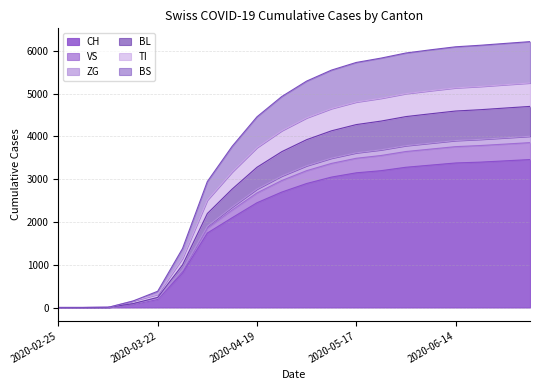

Reading right to left, transcribe all the data shown in this chart.

CH: 2020-07-05=3460	2020-06-28=3430	2020-06-21=3400	2020-06-14=3380	2020-06-07=3330	2020-05-31=3280	2020-05-24=3200	2020-05-17=3150	2020-05-10=3050	2020-05-03=2900	2020-04-26=2700	2020-04-19=2450	2020-04-12=2100	2020-04-05=1742	2020-03-29=806	2020-03-22=192	2020-03-15=79	2020-03-08=3	2020-03-01=0	2020-02-25=0
VS: 2020-07-05=4703	2020-06-28=4665	2020-06-21=4626	2020-06-14=4595	2020-06-07=4531	2020-05-31=4465	2020-05-24=4360	2020-05-17=4278	2020-05-10=4132	2020-05-03=3925	2020-04-26=3645	2020-04-19=3280	2020-04-12=2770	2020-04-05=2198	2020-03-29=996	2020-03-22=237	2020-03-15=90	2020-03-08=3	2020-03-01=0	2020-02-25=0
ZG: 2020-07-05=4005	2020-06-28=3969	2020-06-21=3933	2020-06-14=3905	2020-06-07=3845	2020-05-31=3785	2020-05-24=3688	2020-05-17=3618	2020-05-10=3492	2020-05-03=3315	2020-04-26=3075	2020-04-19=2770	2020-04-12=2350	2020-04-05=1900	2020-03-29=881	2020-03-22=216	2020-03-15=85	2020-03-08=3	2020-03-01=0	2020-02-25=0
BL: 2020-07-05=6218	2020-06-28=6176	2020-06-21=6133	2020-06-14=6097	2020-06-07=6027	2020-05-31=5952	2020-05-24=5833	2020-05-17=5731	2020-05-10=5552	2020-05-03=5295	2020-04-26=4935	2020-04-19=4460	2020-04-12=3770	2020-04-05=2946	2020-03-29=1379	2020-03-22=380	2020-03-15=151	2020-03-08=3	2020-03-01=0	2020-02-25=0
TI: 2020-07-05=5251	2020-06-28=5211	2020-06-21=5170	2020-06-14=5137	2020-06-07=5071	2020-05-31=5002	2020-05-24=4893	2020-05-17=4806	2020-05-10=4652	2020-05-03=4435	2020-04-26=4135	2020-04-19=3740	2020-04-12=3170	2020-04-05=2512	2020-03-29=1151	2020-03-22=307	2020-03-15=151	2020-03-08=3	2020-03-01=0	2020-02-25=0
BS: 2020-07-05=3856	2020-06-28=3822	2020-06-21=3788	2020-06-14=3762	2020-06-07=3705	2020-05-31=3648	2020-05-24=3555	2020-05-17=3490	2020-05-10=3370	2020-05-03=3200	2020-04-26=2970	2020-04-19=2680	2020-04-12=2280	2020-04-05=1854	2020-03-29=860	2020-03-22=211	2020-03-15=85	2020-03-08=3	2020-03-01=0	2020-02-25=0